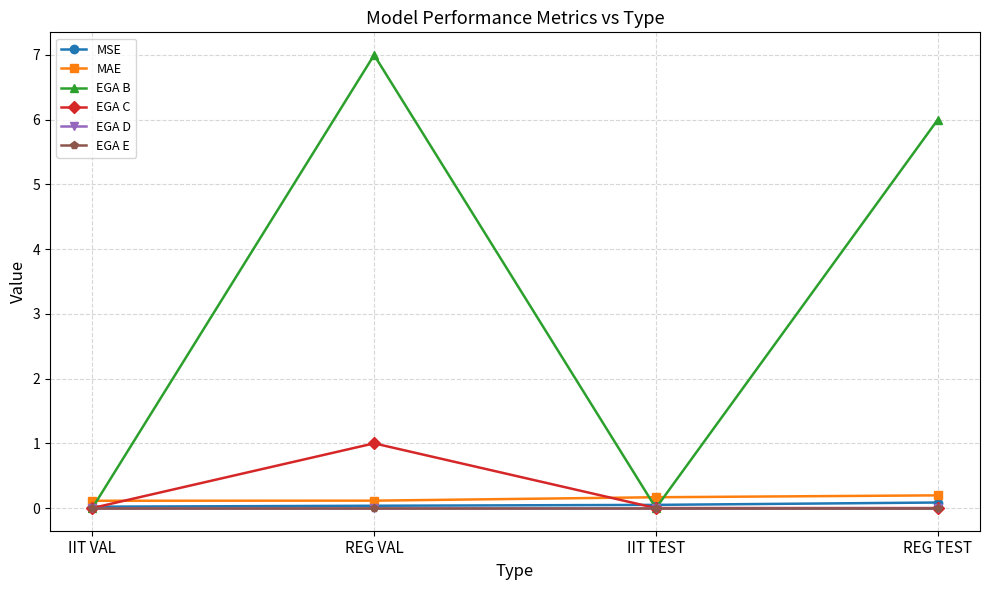

Which series changed the most between IIT VAL and REG VAL?

EGA B